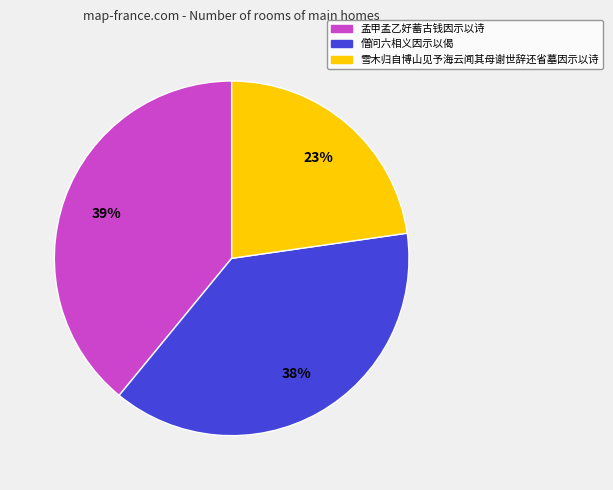

What percentage is the 僧问六相义因示以偈 slice, to the nearest percent?

38%